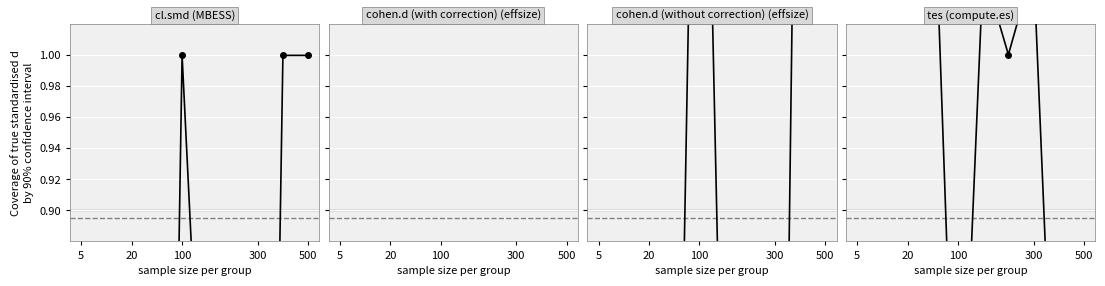

Which label corresponds to the smallest value in the chart?

300